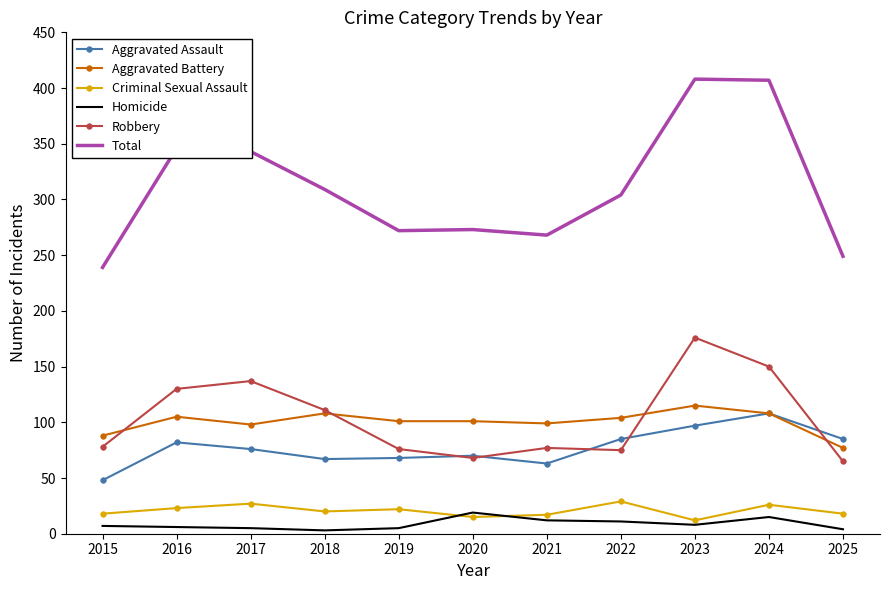

The Homicide series shows 19 at 2020. True or false?

True